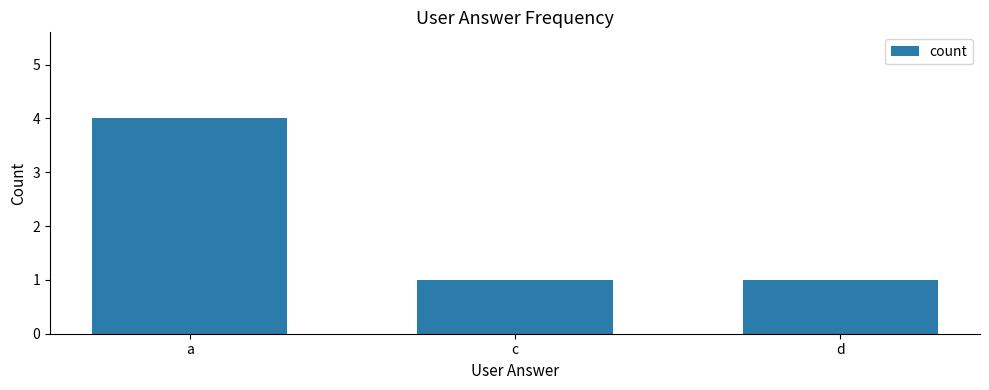

Reading right to left, extract all data points from this chart.

d=1	c=1	a=4